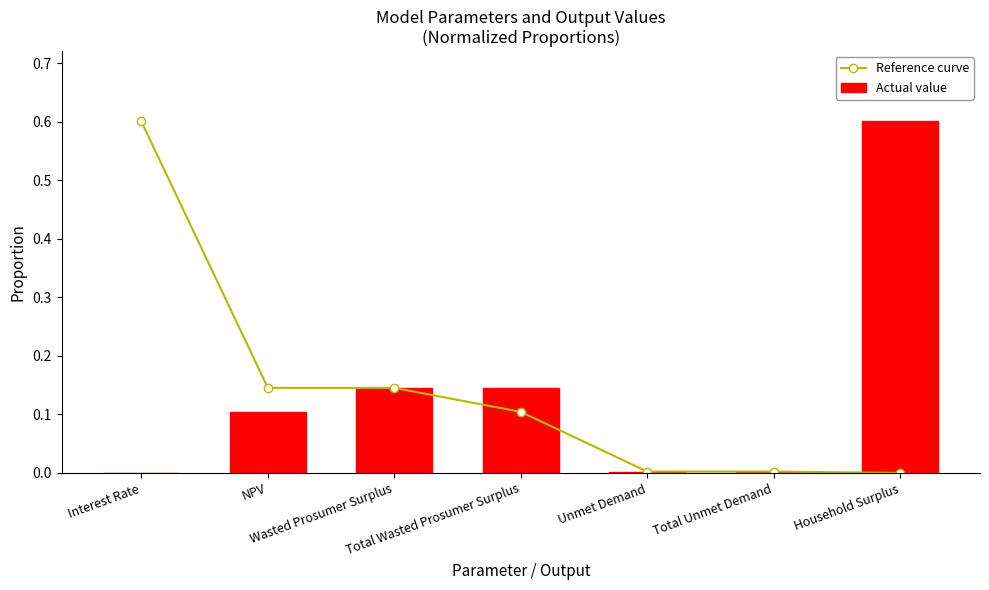

At how many categories does at least one series exceed 0?

7